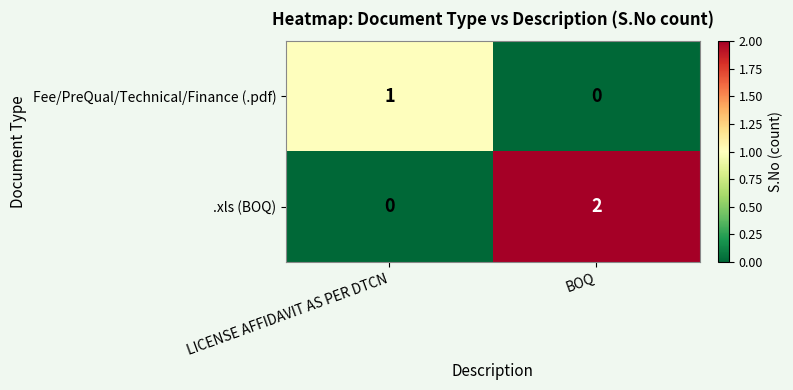

List the series in order of their overall mean, highest first.

.xls (BOQ), Fee/PreQual/Technical/Finance (.pdf)